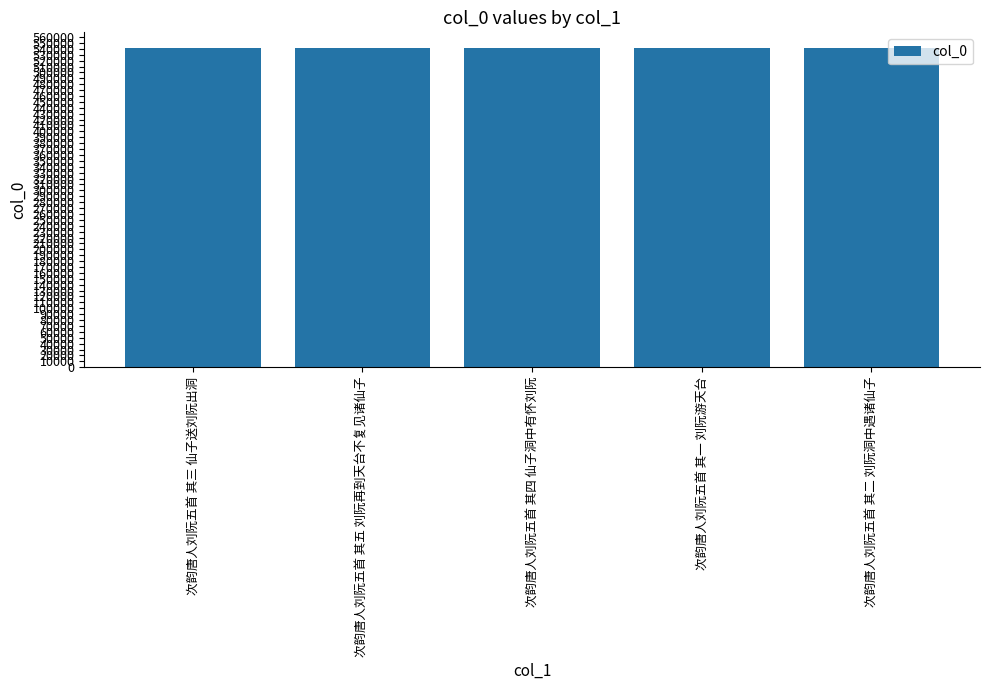

What position from the right is 次韵唐人刘阮五首 其四 仙子洞中有怀刘阮?

3